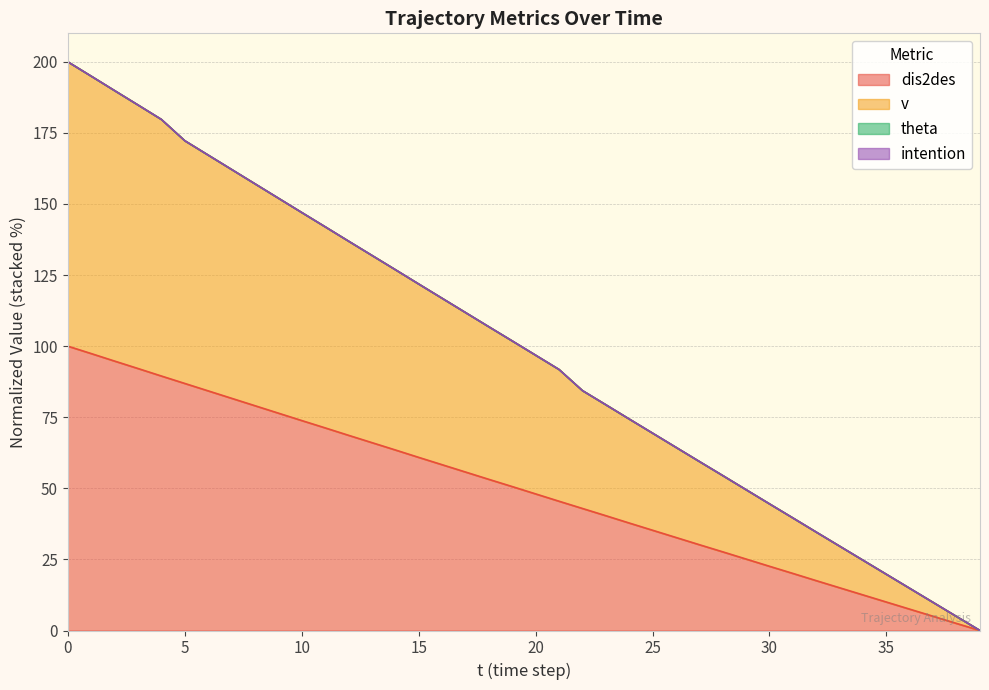

True or false: v and dis2des intersect in this chart.

False